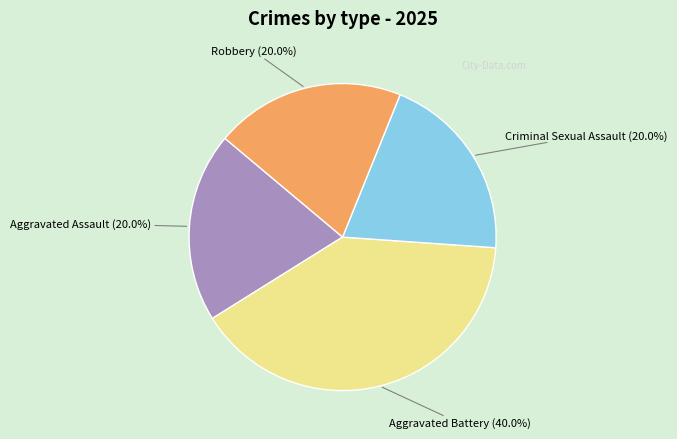

Is there a majority slice in this chart?

No